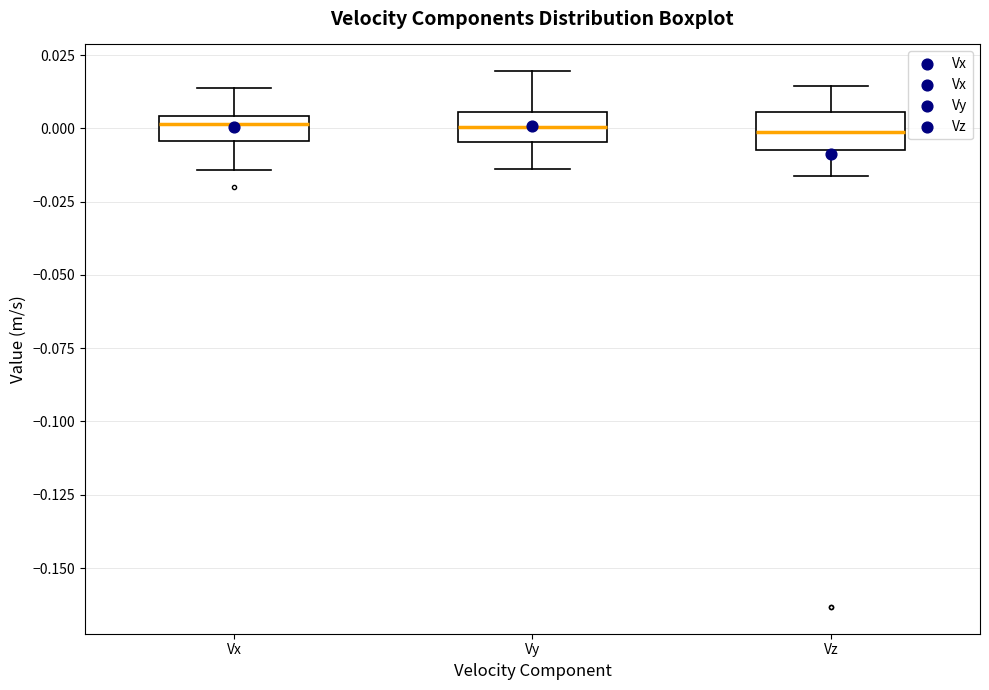

Reading left to right, read every box against the y-axis: the position of its median line, the range the box covers, and the ends of its whiskers. The values are not printed on the chart, so give them approximately, as read against the axis.

Vx: median 0.000, box -0.005 to 0.005, whiskers -0.015 to 0.015
Vy: median 0.000, box -0.005 to 0.005, whiskers -0.015 to 0.020
Vz: median 0.000, box -0.005 to 0.005, whiskers -0.015 to 0.015